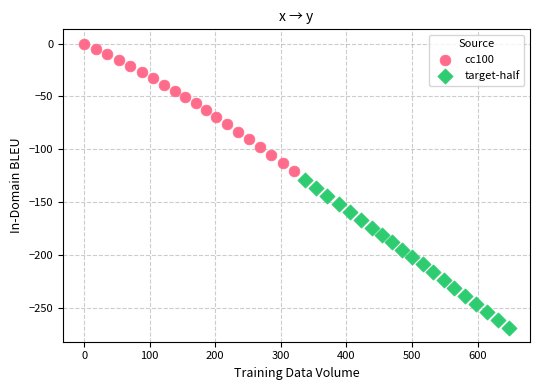

Which series reaches the minimum Y coordinate?

target-half